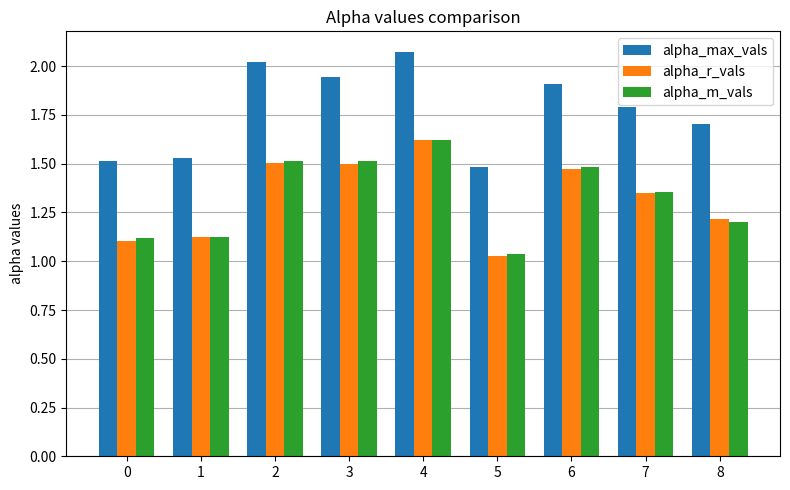

What is the spread (max minus min) of values at 3?

0.4